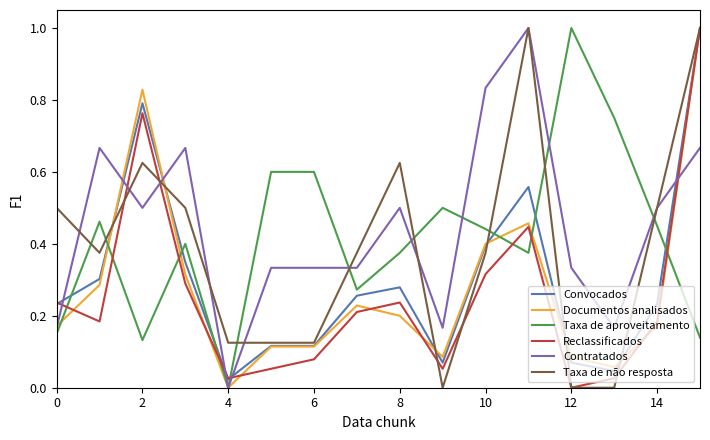

True or false: Taxa de aproveitamento has more than 2 points higher than both neighbors.

True